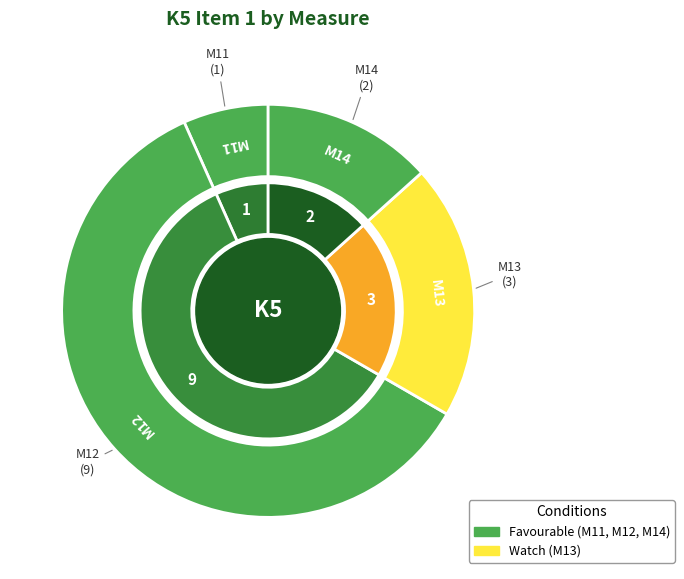

True or false: M13 accounts for 34% of the total.

False